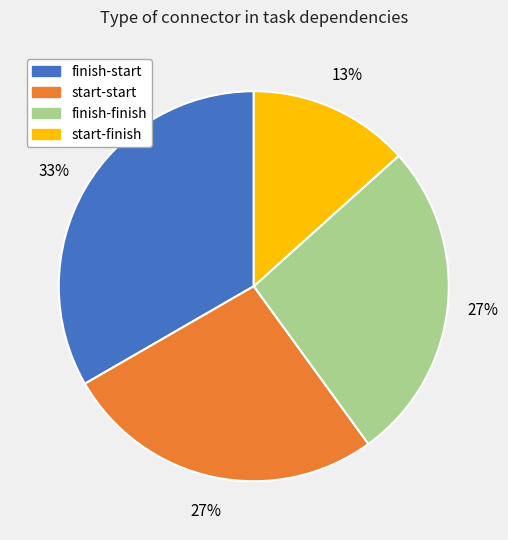

Does finish-start represent more than half of the total?

No